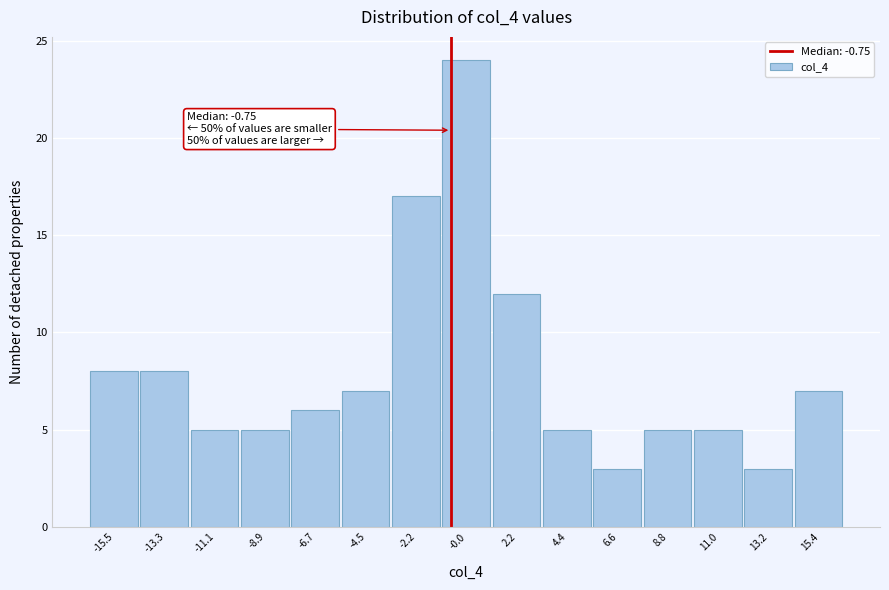

Over which range of the x-axis is the bar tallest?

-1.0 to 1.0